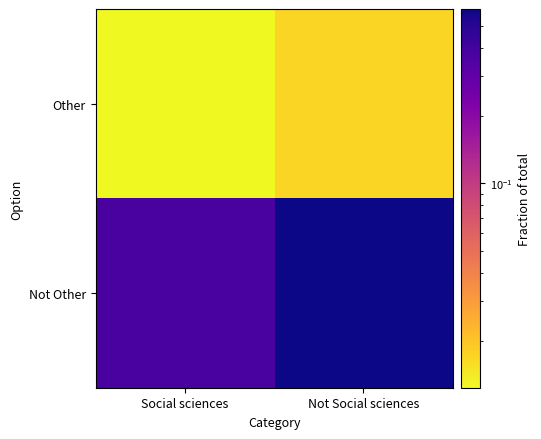

Which series changed the most between Social sciences and Not Social sciences?

Not Other